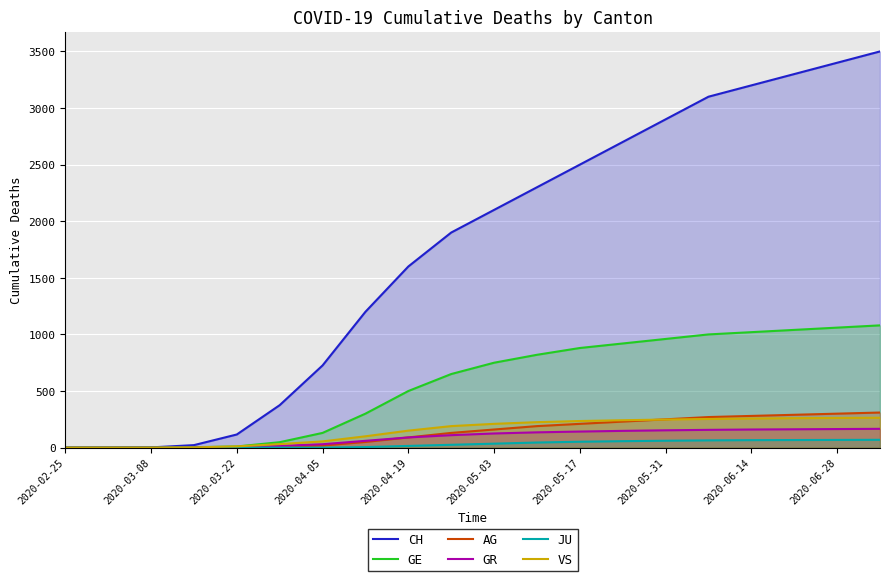

How many lines are shown in the chart?

6